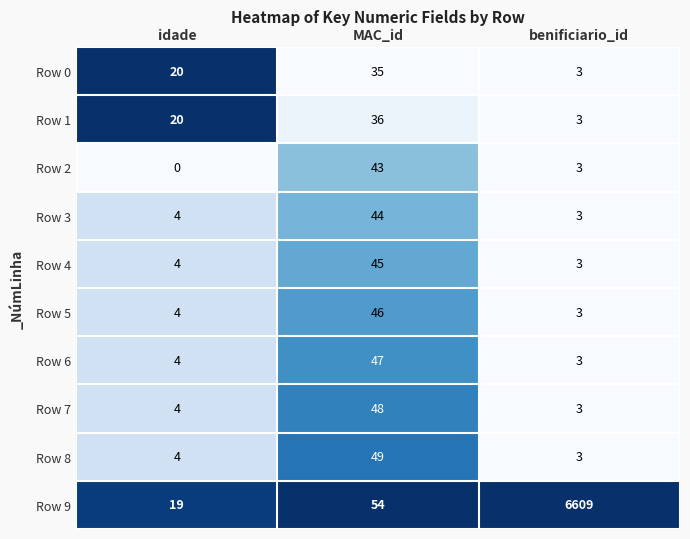

At how many categories does at least one series exceed 0?

3